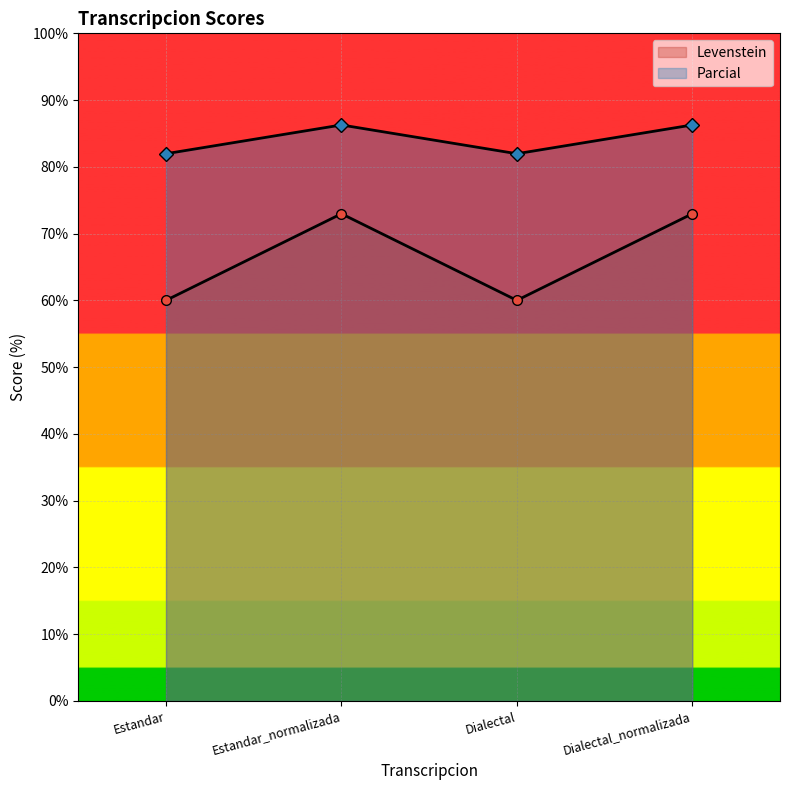

Where does the Levenstein series first go above 86?

Estandar_normalizada